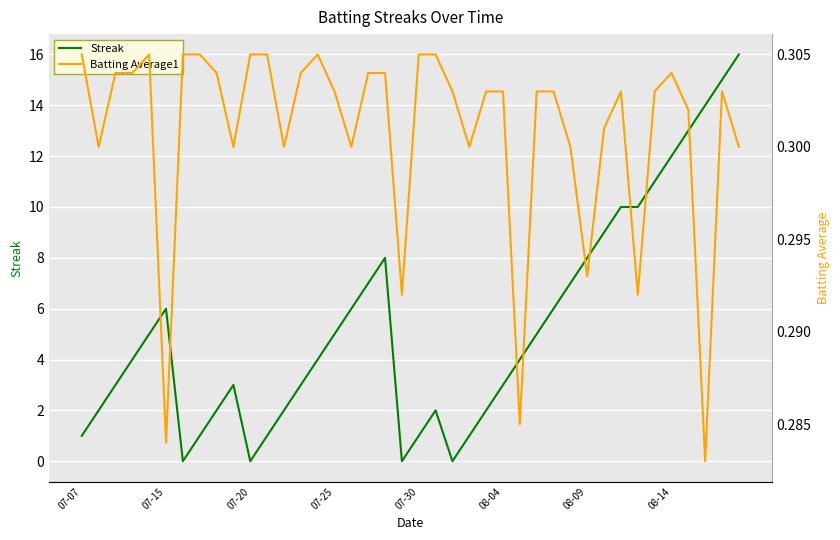

Reading left to right, transcribe all the data shown in this chart.

Streak: 1.0	2.0	3.0	4.0	5.0	6.0	0.0	1.0	2.0	3.0	0.0	1.0	2.0	3.0	4.0	5.0	6.0	7.0	8.0	0.0	1.0	2.0	0.0	1.0	2.0	3.0	4.0	5.0	6.0	7.0	8.0	9.0	10.0	10.0	11.0	12.0	13.0	14.0	15.0	16.0
Batting Average1: 0.3	0.3	0.3	0.3	0.3	0.3	0.3	0.3	0.3	0.3	0.3	0.3	0.3	0.3	0.3	0.3	0.3	0.3	0.3	0.3	0.3	0.3	0.3	0.3	0.3	0.3	0.3	0.3	0.3	0.3	0.3	0.3	0.3	0.3	0.3	0.3	0.3	0.3	0.3	0.3